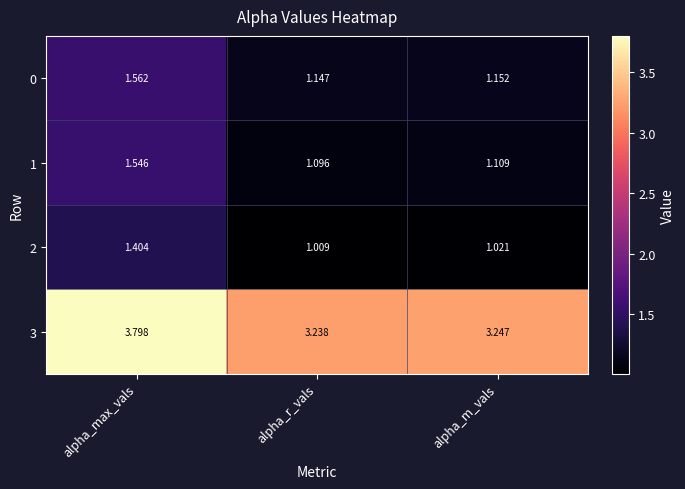

At which label does 2 reach its minimum?

alpha_r_vals